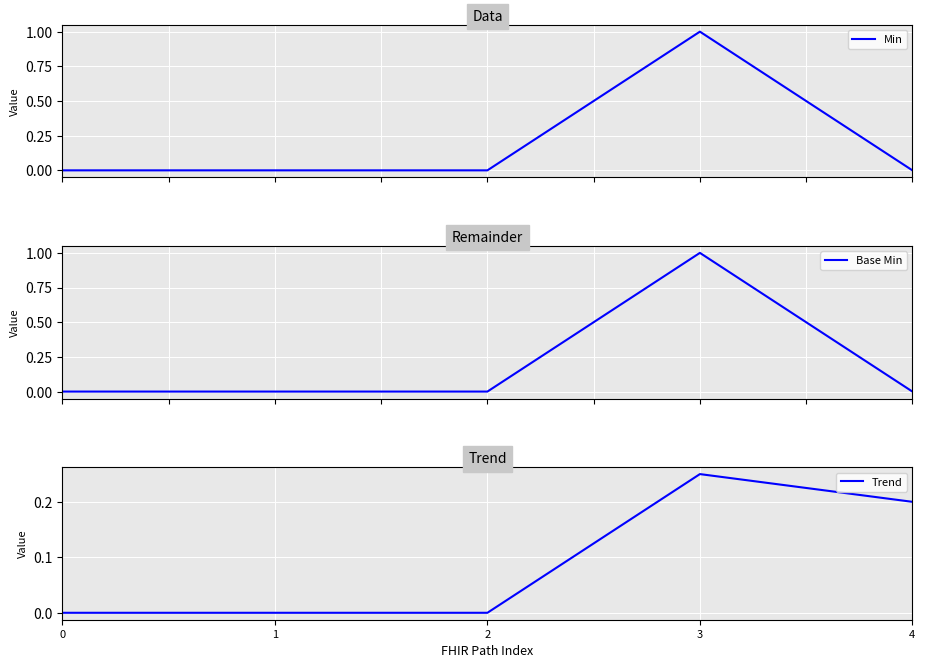

True or false: Trend and Base Min cross at least once.

True